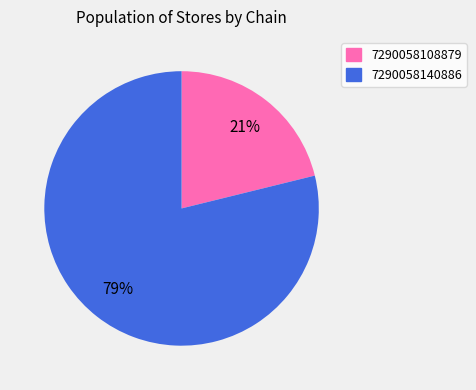

How many segments does this pie chart have?

2